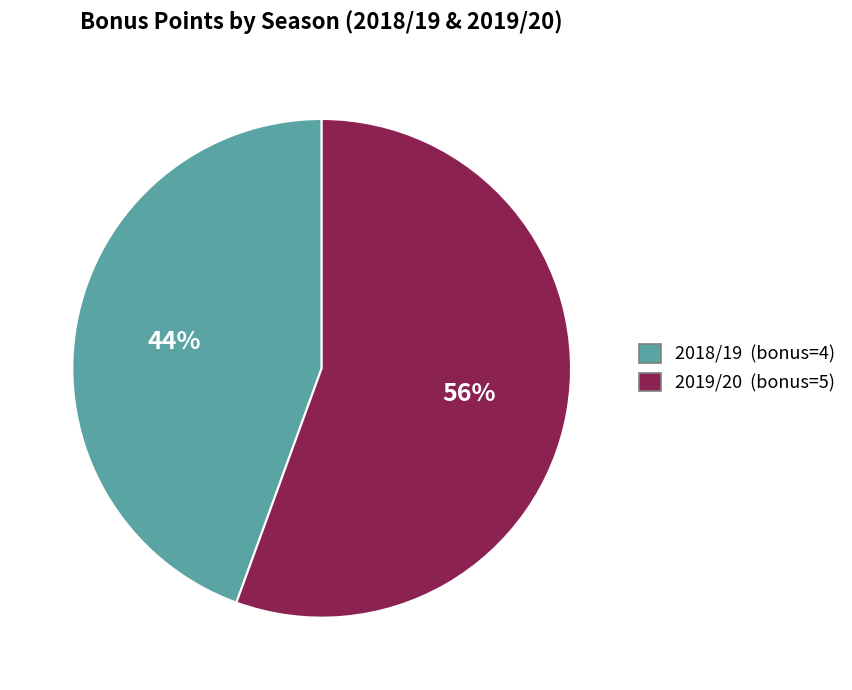

Is there a majority slice in this chart?

Yes